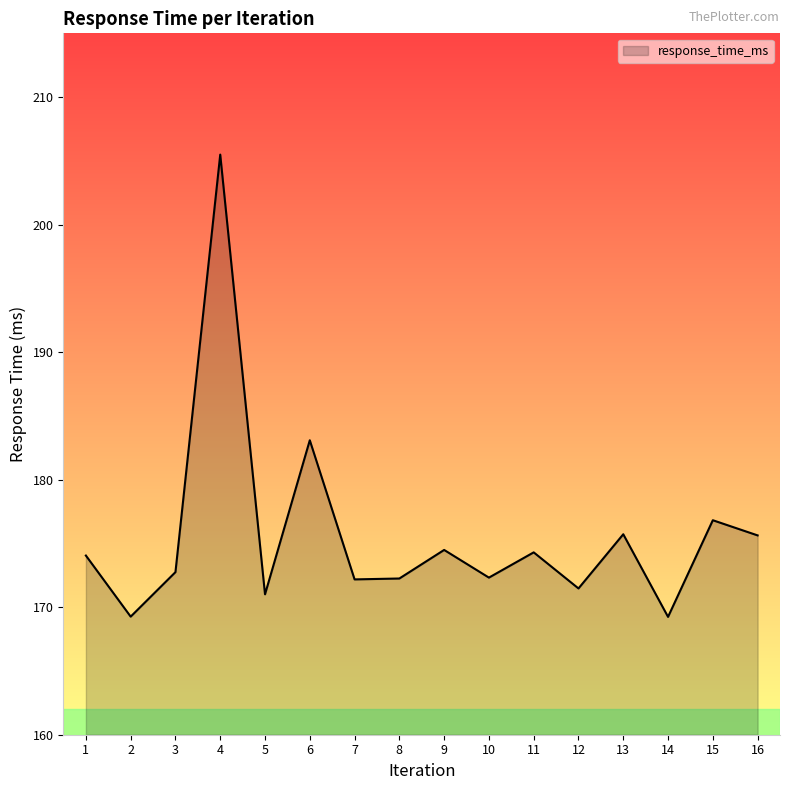

What is the change in value from 1 to 12?

-2.6